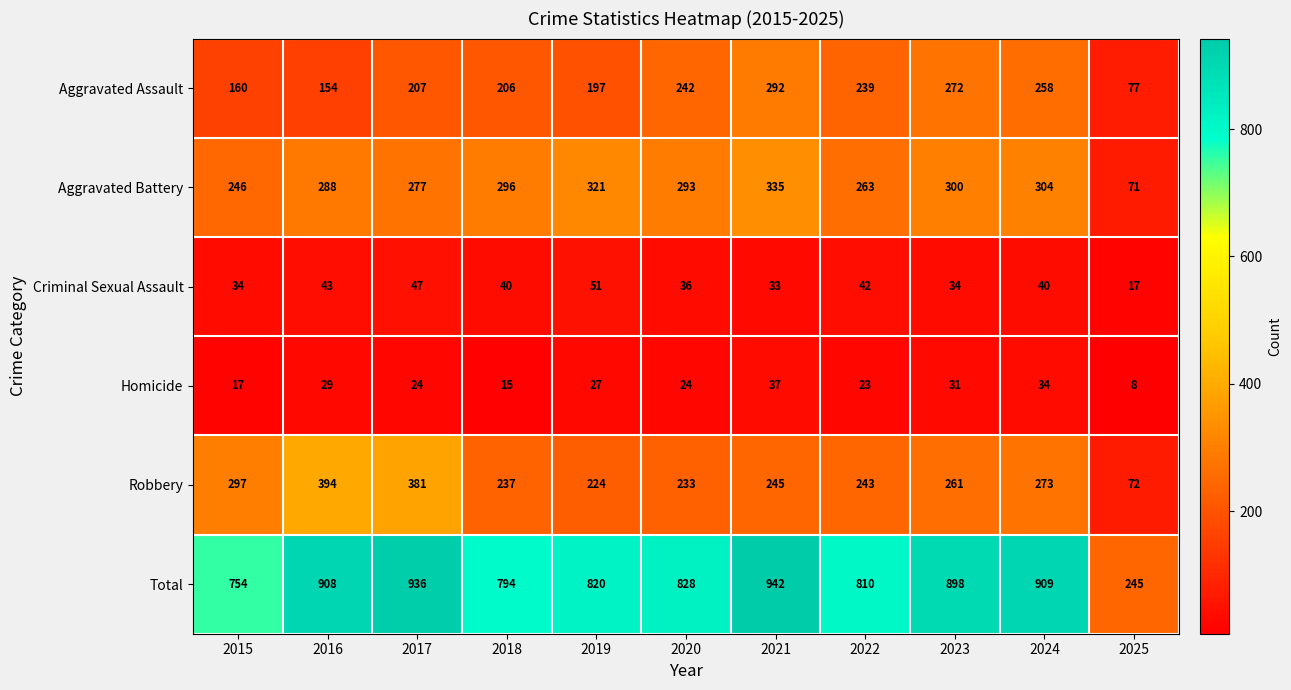

At which category is the sum across all series the highest?

2021